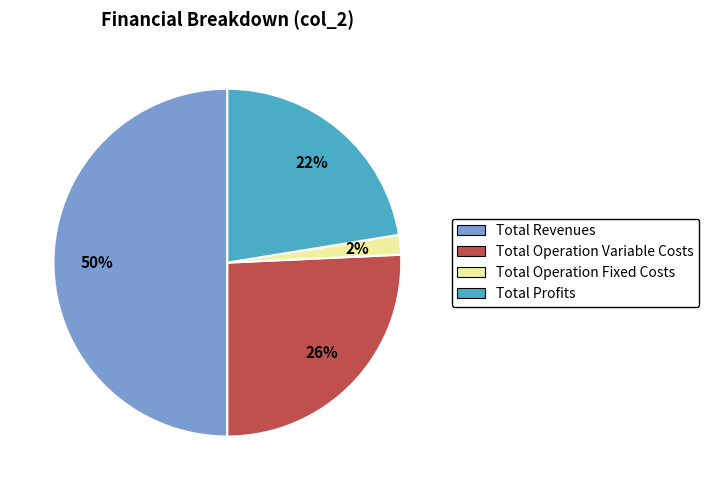

How many segments does this pie chart have?

4